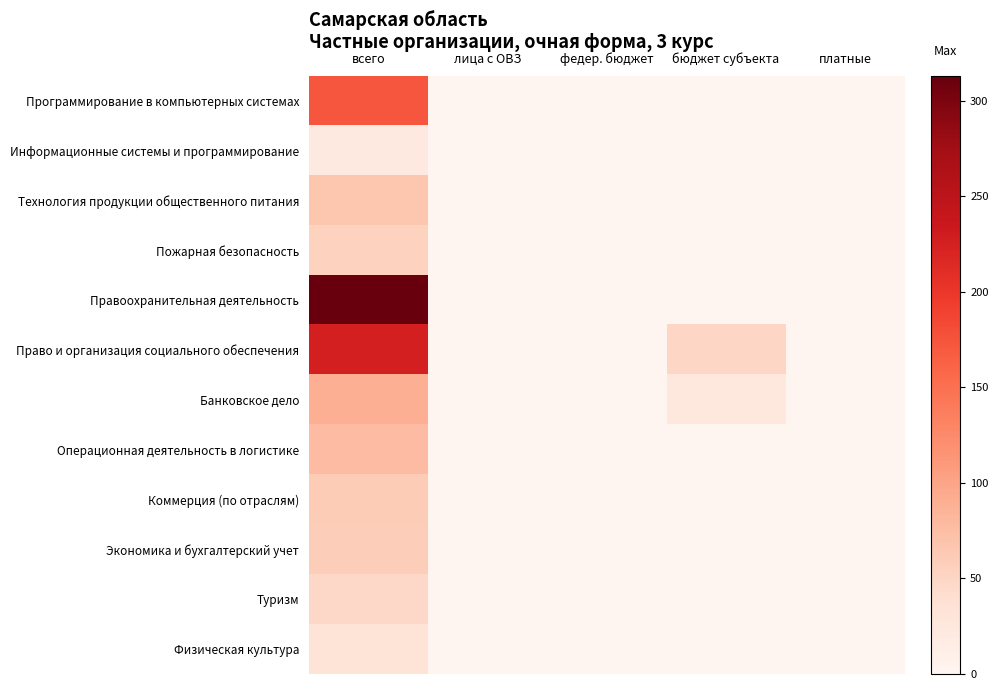

How many categories are shown in the chart?

5